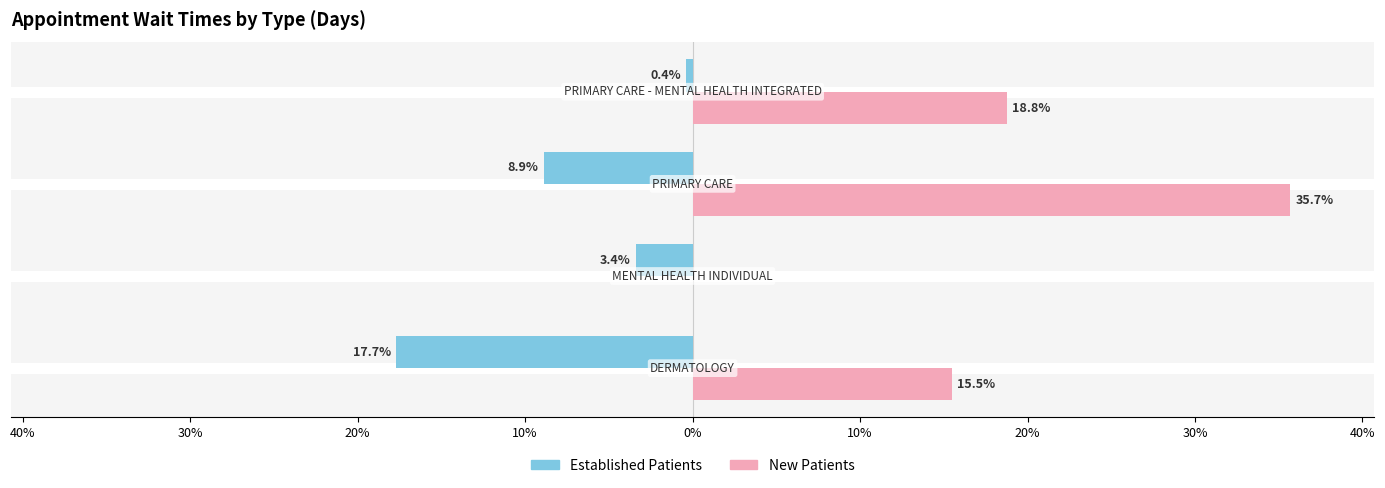

True or false: EstablishedPatients has a value of -5.8 at 30%.

False